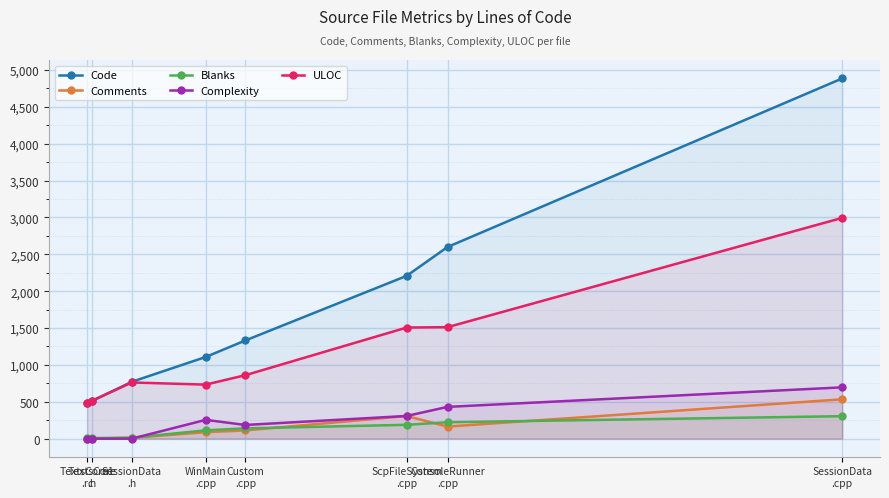

What position from the right is Custom
.cpp?

4